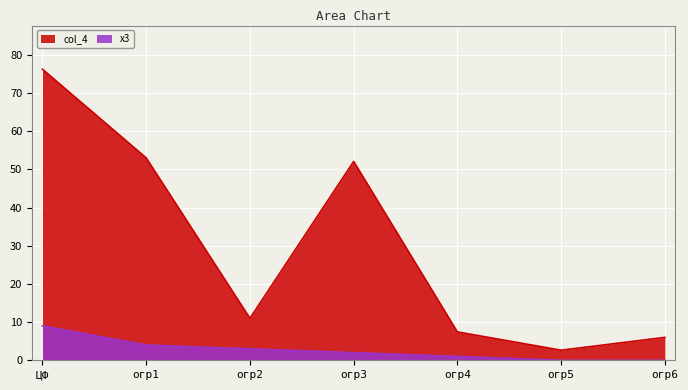

At огр1, list the series in order from smallest to largest.

х3, col_4